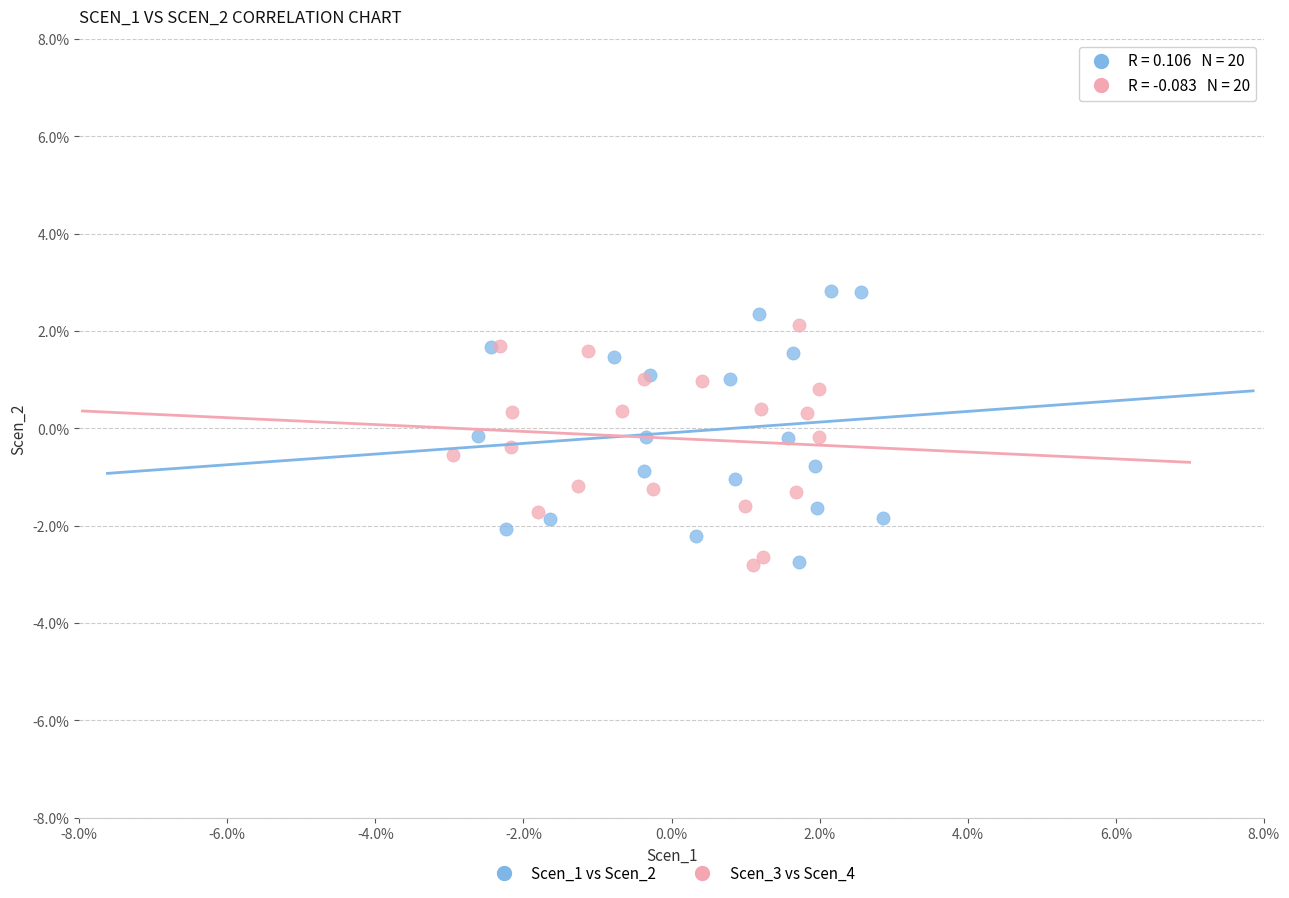

Which series has the widest spread of Y values?

Scen_1 vs Scen_2